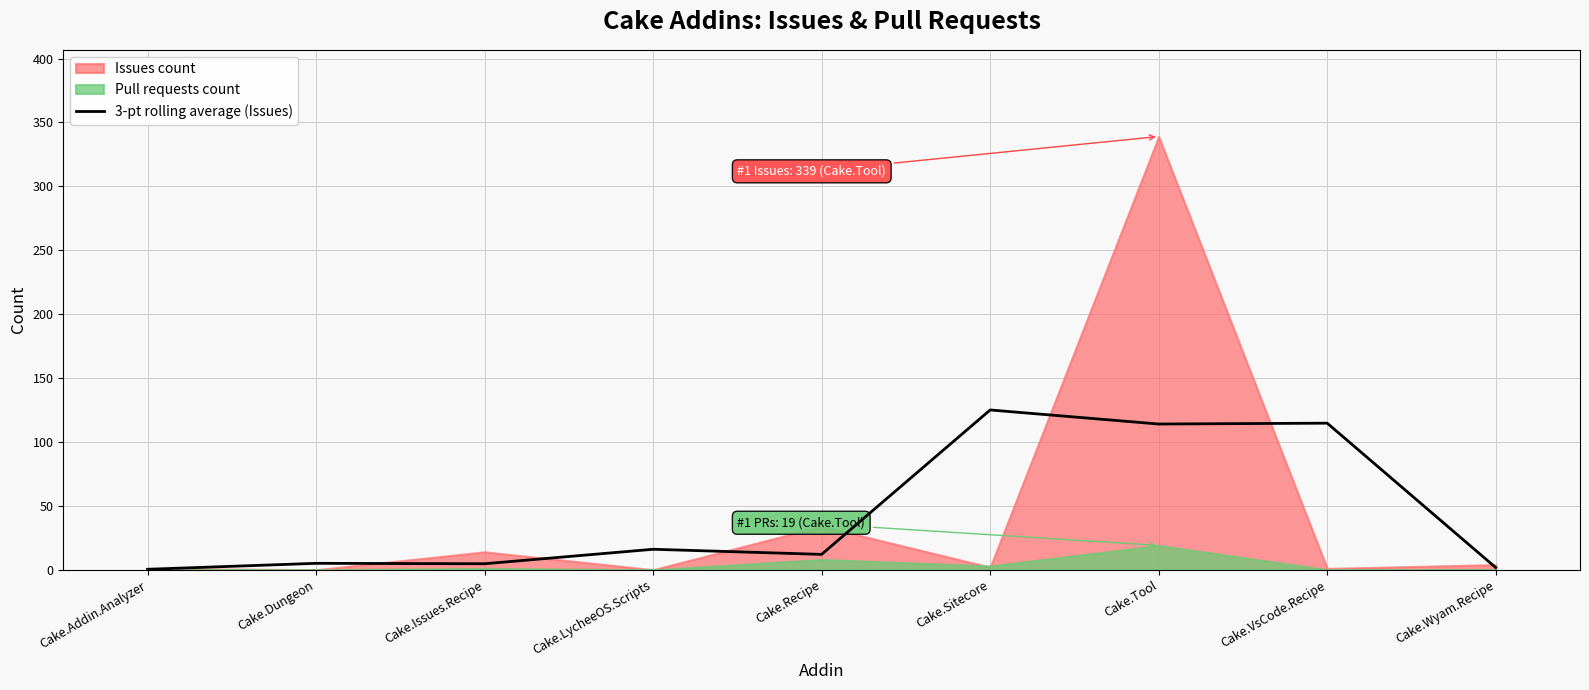

How many points are higher than both their immediate neighbors (excluding endpoints)?

4